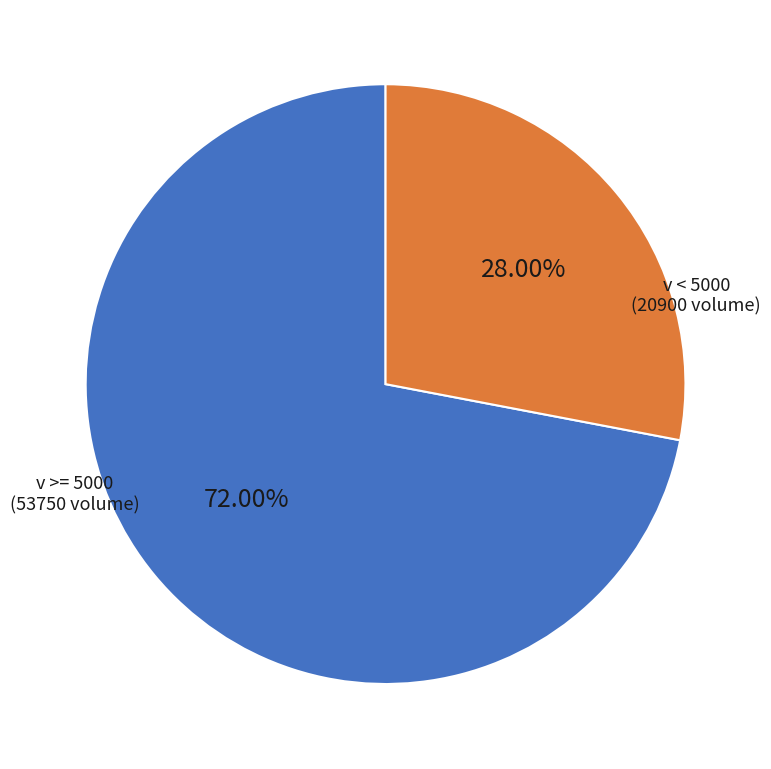

Is there any slice that represents more than half of the pie?

Yes